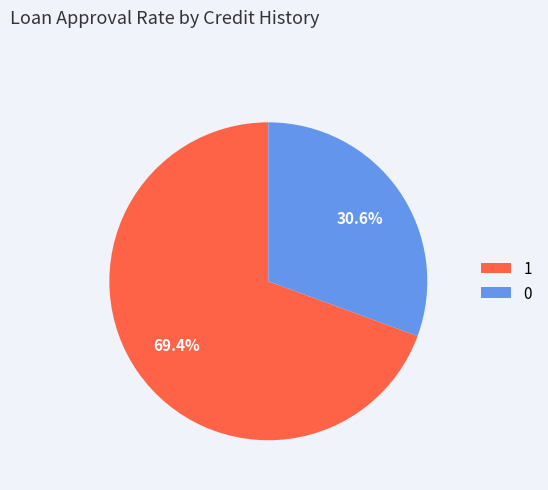

Which category has the biggest portion of the pie?

1